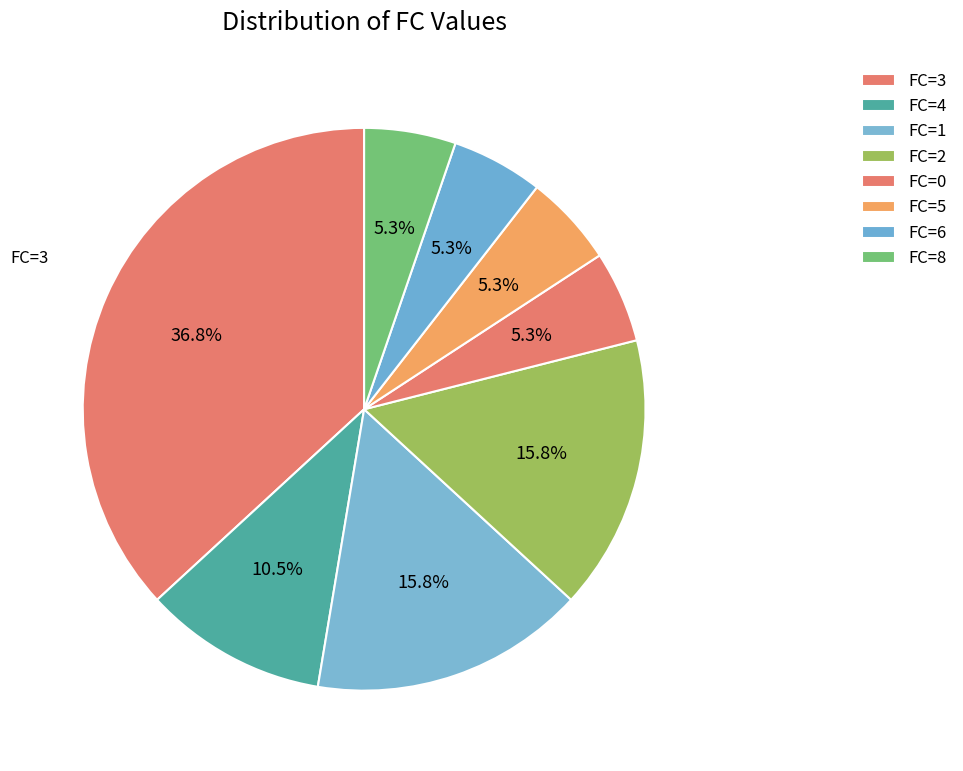

How many segments does this pie chart have?

8